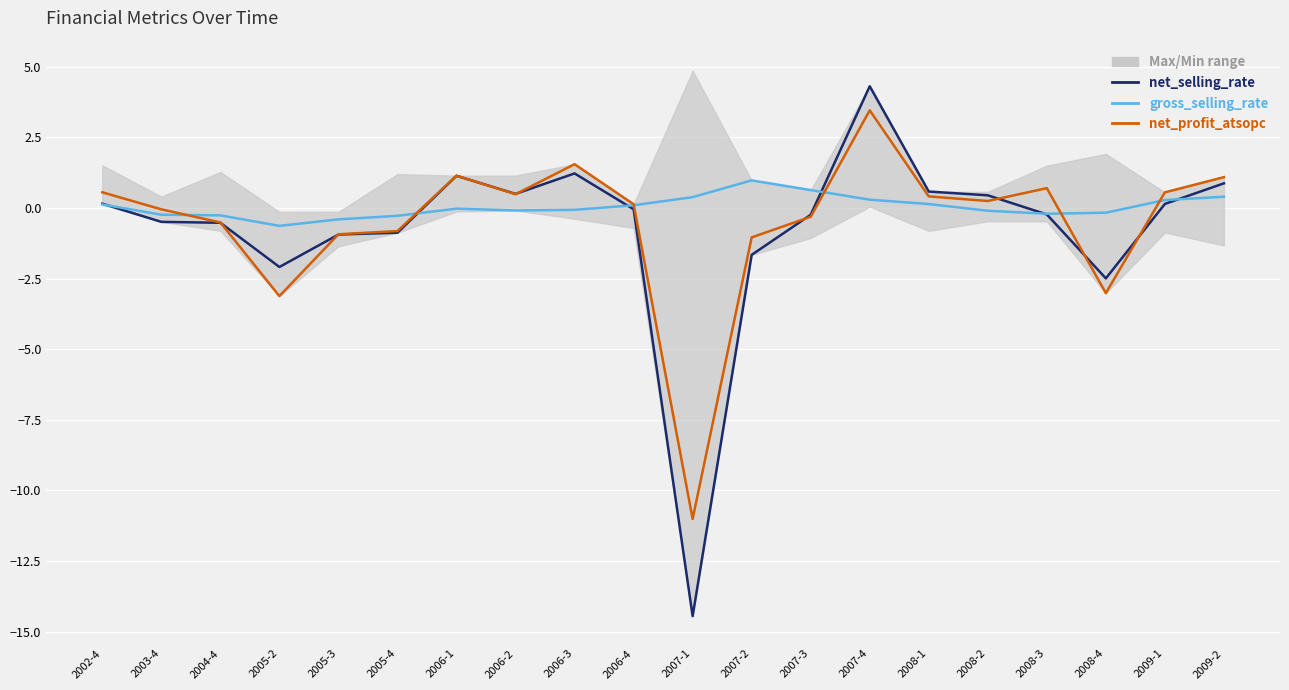

Reading right to left, transcribe all the data shown in this chart.

net_selling_rate: 2009-2=0.9	2009-1=0.1	2008-4=-2.5	2008-3=-0.2	2008-2=0.4	2008-1=0.6	2007-4=4.3	2007-3=-0.2	2007-2=-1.7	2007-1=-14.5	2006-4=-0.0	2006-3=1.2	2006-2=0.5	2006-1=1.1	2005-4=-0.9	2005-3=-0.9	2005-2=-2.1	2004-4=-0.5	2003-4=-0.5	2002-4=0.2
gross_selling_rate: 2009-2=0.4	2009-1=0.3	2008-4=-0.2	2008-3=-0.2	2008-2=-0.1	2008-1=0.1	2007-4=0.3	2007-3=0.6	2007-2=1.0	2007-1=0.4	2006-4=0.1	2006-3=-0.1	2006-2=-0.1	2006-1=-0.0	2005-4=-0.3	2005-3=-0.4	2005-2=-0.6	2004-4=-0.3	2003-4=-0.2	2002-4=0.1
net_profit_atsopc: 2009-2=1.1	2009-1=0.6	2008-4=-3.0	2008-3=0.7	2008-2=0.2	2008-1=0.4	2007-4=3.5	2007-3=-0.3	2007-2=-1.0	2007-1=-11.0	2006-4=0.1	2006-3=1.6	2006-2=0.5	2006-1=1.1	2005-4=-0.8	2005-3=-0.9	2005-2=-3.1	2004-4=-0.5	2003-4=-0.0	2002-4=0.6